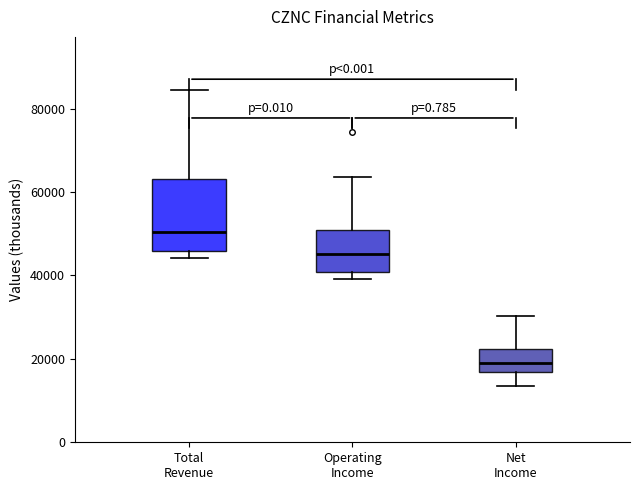

Comparing the boxes themselves (not the whiskers), which one is the tallest?

Total Revenue